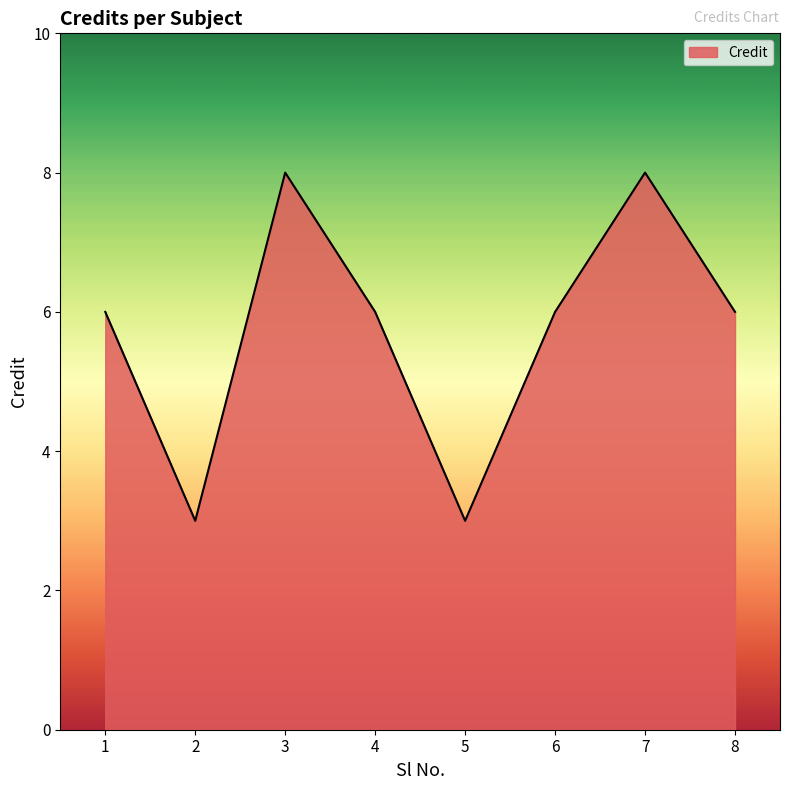

Reading left to right, extract all data points from this chart.

1=6	2=3	3=8	4=6	5=3	6=6	7=8	8=6